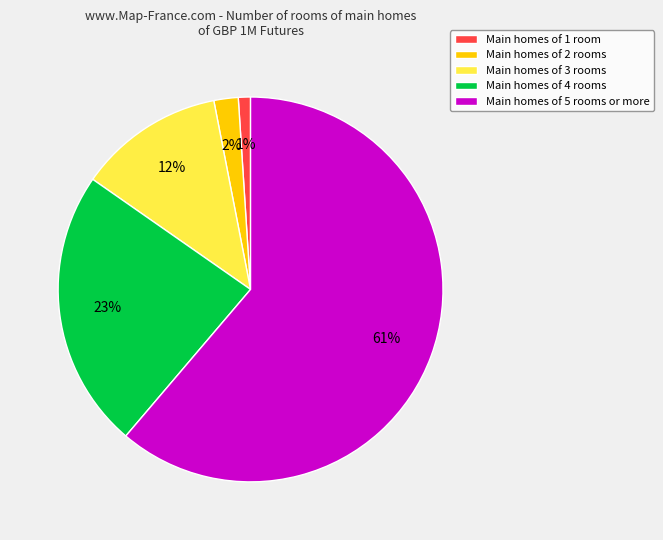

To the nearest percent, what is the difference between the Main homes of 3 rooms and Main homes of 4 rooms slice percentages?

11%